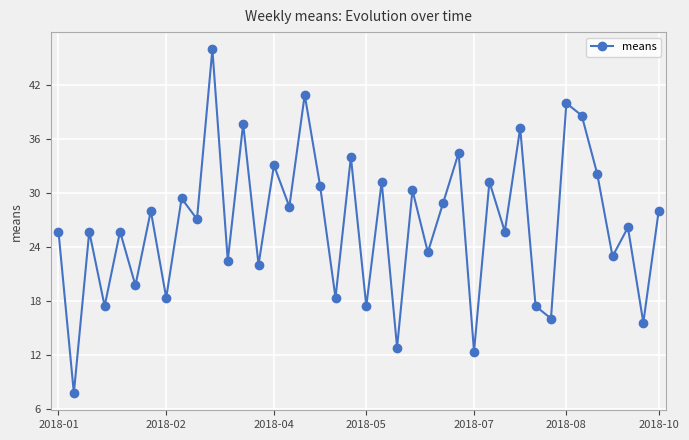

What is the difference between the maximum and second lowest values?

33.6